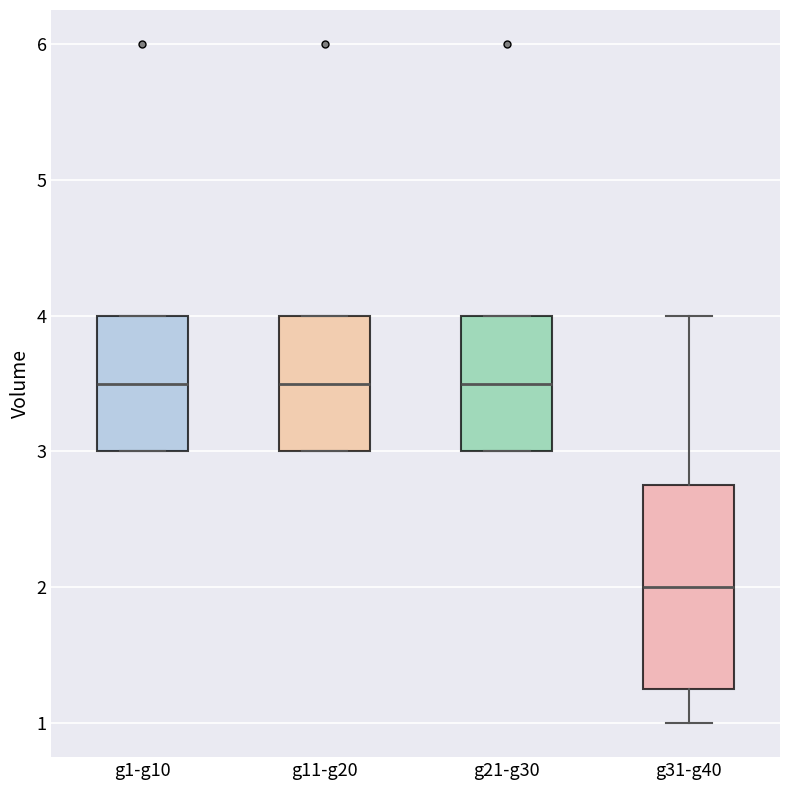

Reading left to right, transcribe this box plot: for each box, give where its median line is, the range the box spans, and where its two whiskers end, as read against the y-axis. The values are not printed on the chart, so give them approximately, as read against the axis.

g1-g10: median 3.5, box 3.0 to 4.0, whiskers 3.0 to 4.0
g11-g20: median 3.5, box 3.0 to 4.0, whiskers 3.0 to 4.0
g21-g30: median 3.5, box 3.0 to 4.0, whiskers 3.0 to 4.0
g31-g40: median 2.0, box 1.3 to 2.8, whiskers 1.0 to 4.0